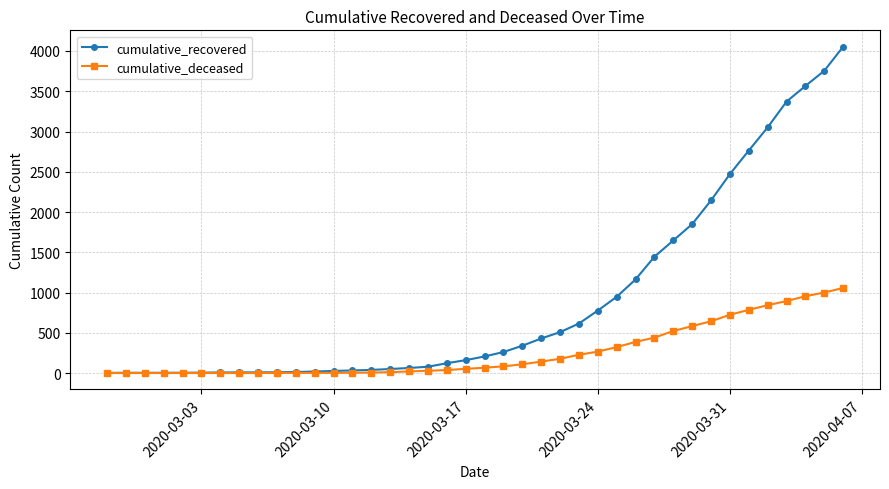

Does the chart have visible grid lines?

Yes